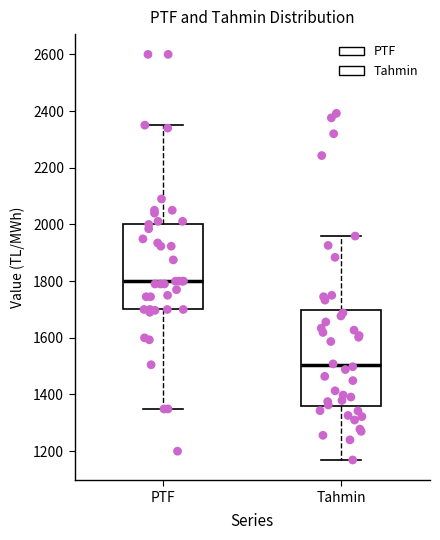

Comparing the boxes themselves (not the whiskers), which one is the tallest?

Tahmin